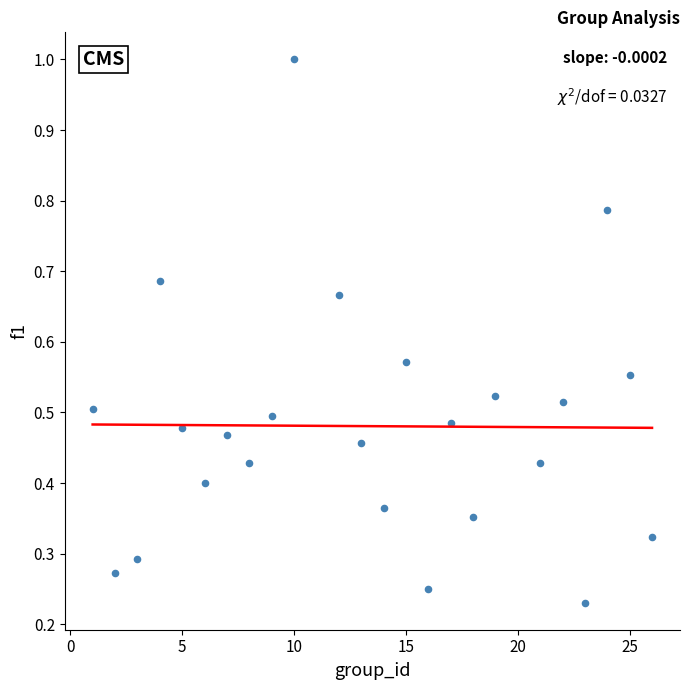

What is the range of X values (max minus min)?

25.0